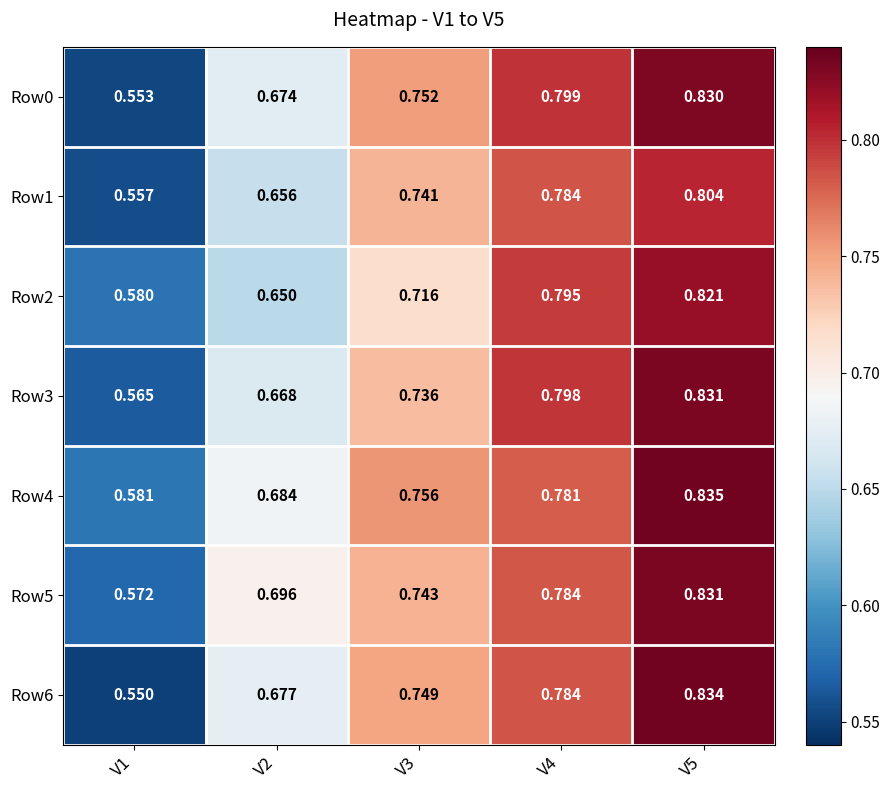

Is the value of Row3 at V5 greater than the value of Row1 at V5?

Yes